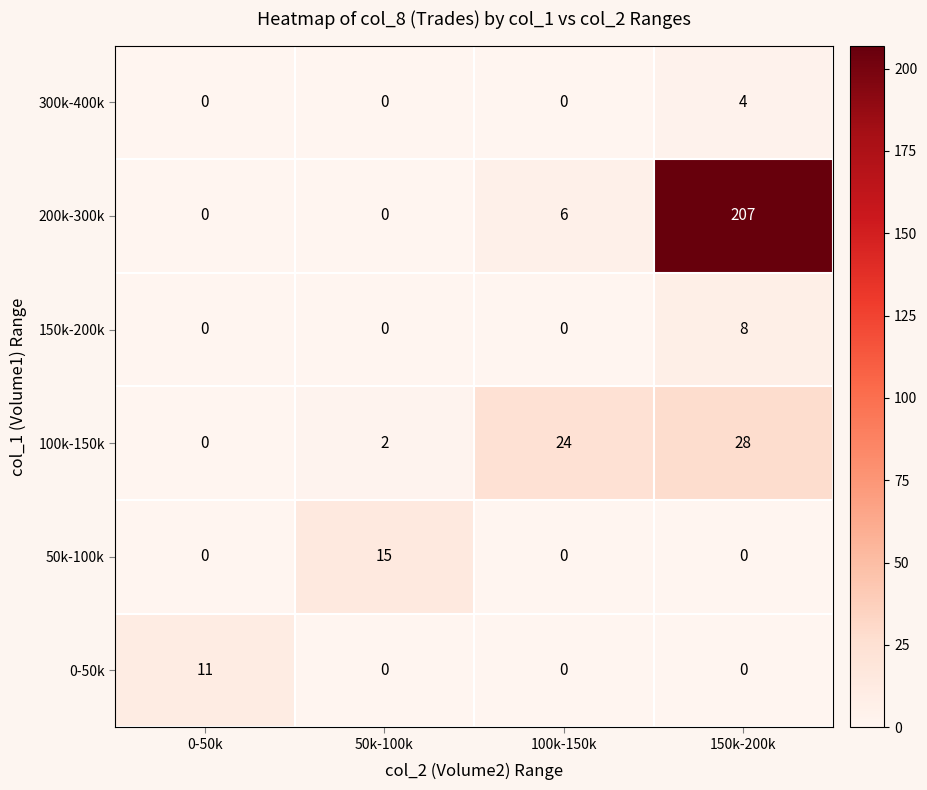

What is the average value of the 50k-100k series?

4